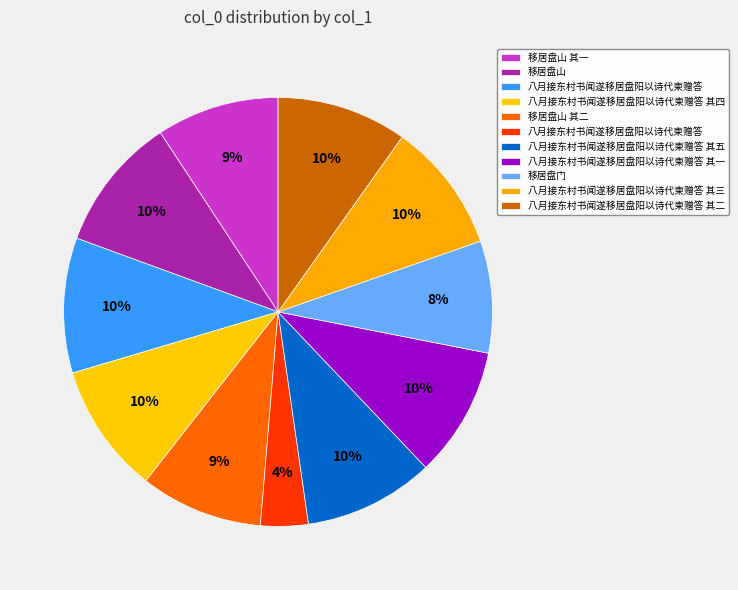

How many segments does this pie chart have?

11